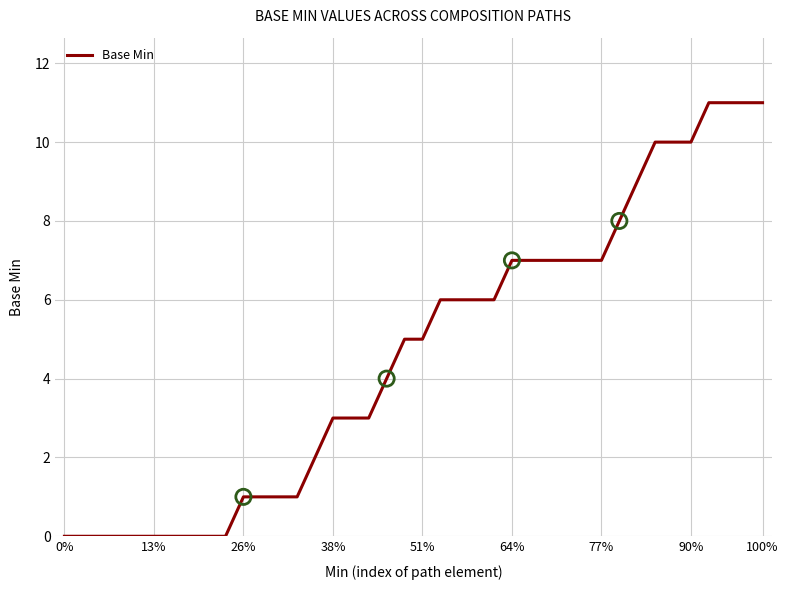

What is the greatest value displayed?

11